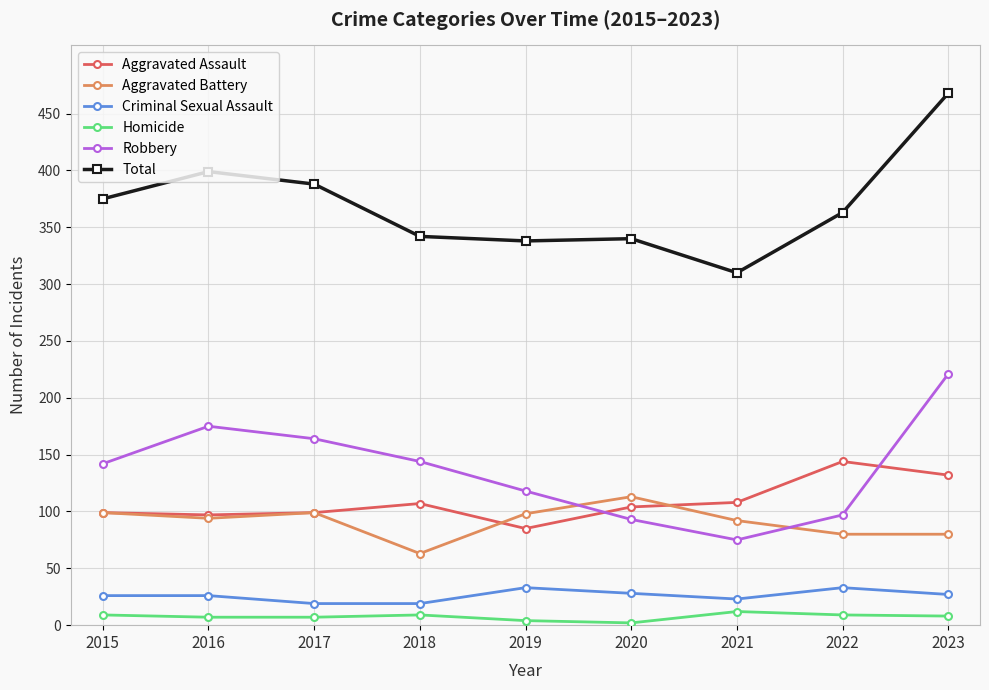

The Aggravated Assault series shows 215 at 2023. True or false?

False